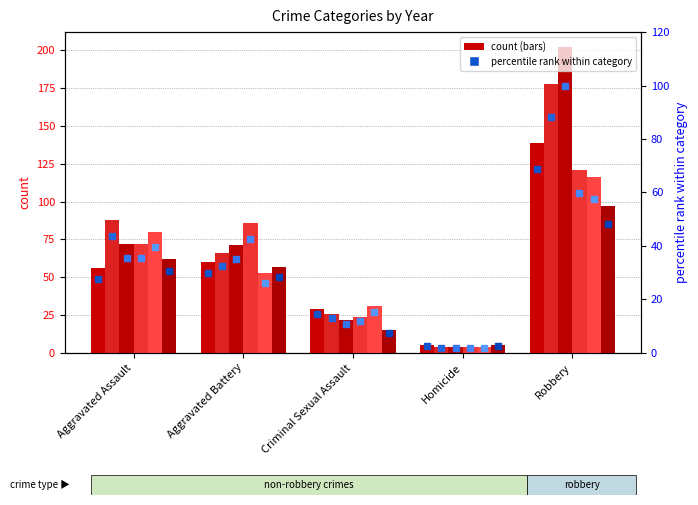

What is the value of the 2015 bar at the 5th from the left?

139.0